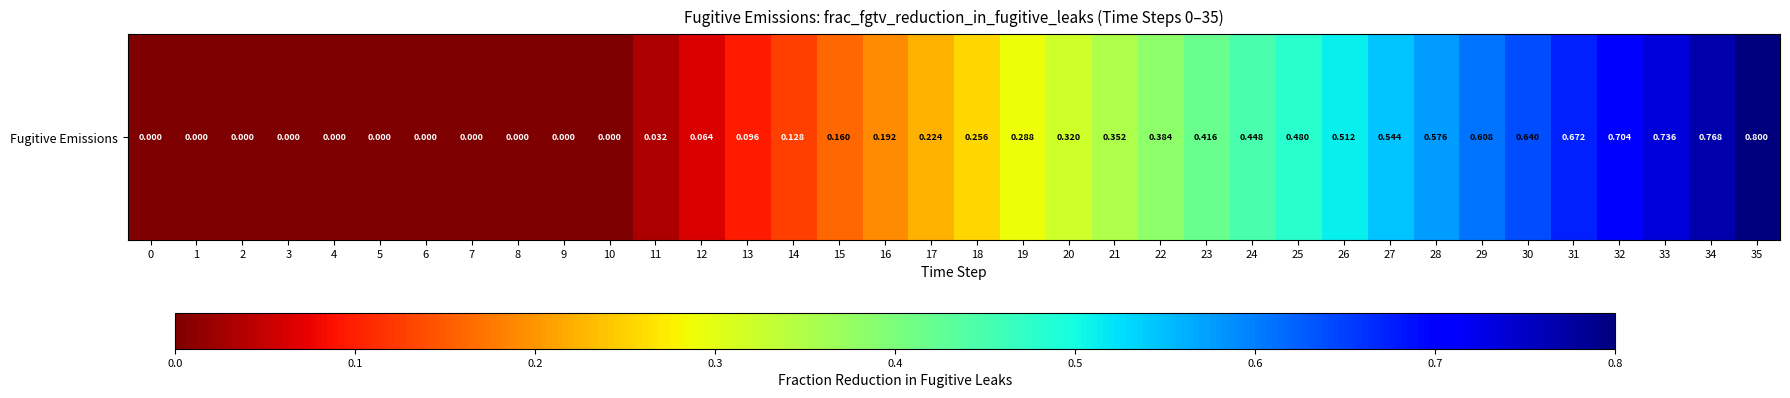

List the labels in order of value, smallest first.

0, 1, 2, 3, 4, 5, 6, 7, 8, 9, 10, 11, 12, 13, 14, 15, 16, 17, 18, 19, 20, 21, 22, 23, 24, 25, 26, 27, 28, 29, 30, 31, 32, 33, 34, 35